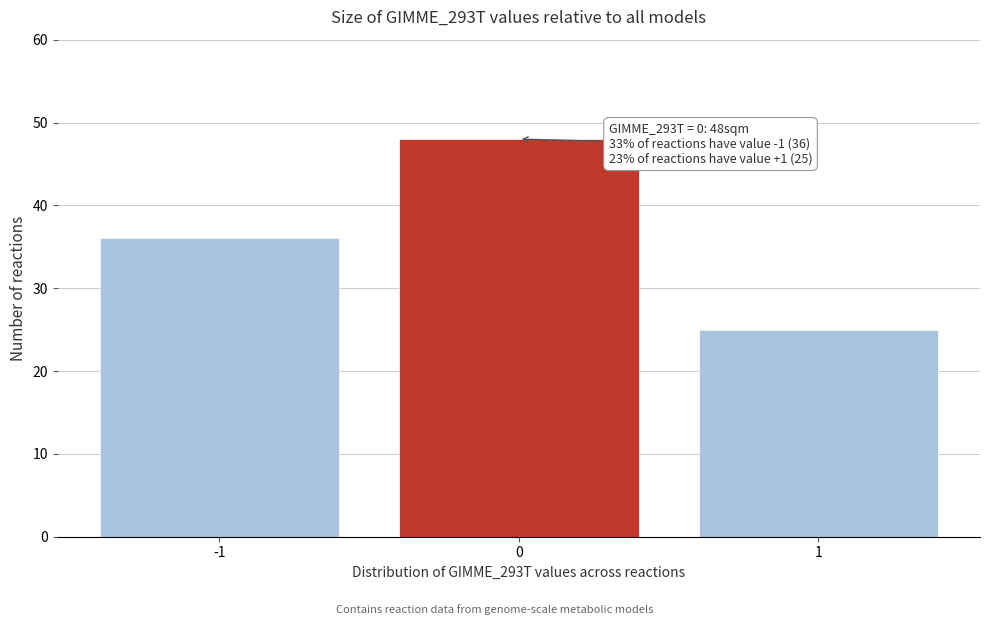

Reading left to right, transcribe all the data shown in this chart.

-1=36	0=48	1=25